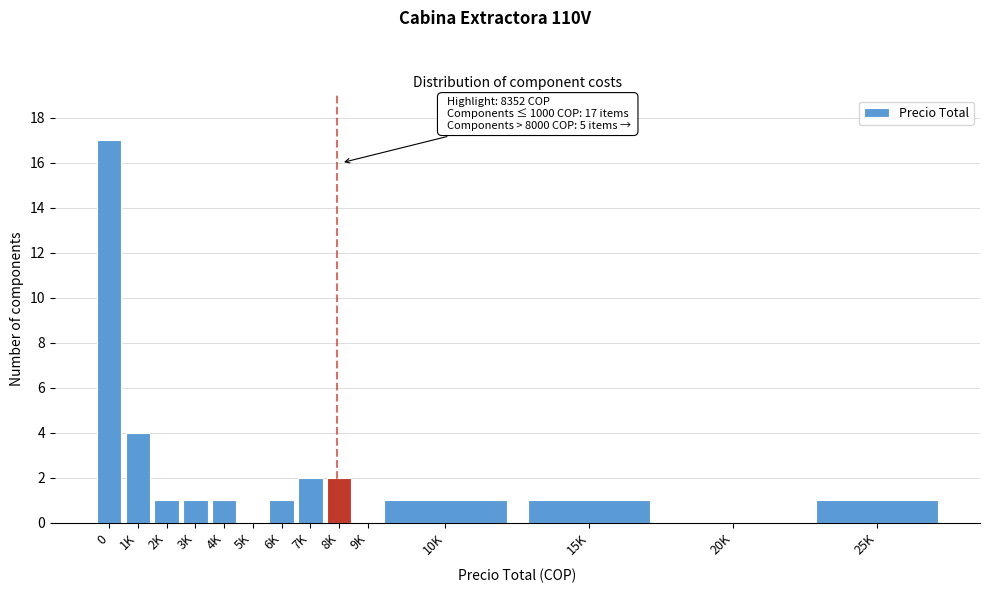

Reading left to right, what are all the values shown in this chart?

0=17	1K=4	2K=1	3K=1	4K=1	5K=0	6K=1	7K=2	8K=2	9K=0	10K=1	15K=1	20K=0	25K=1